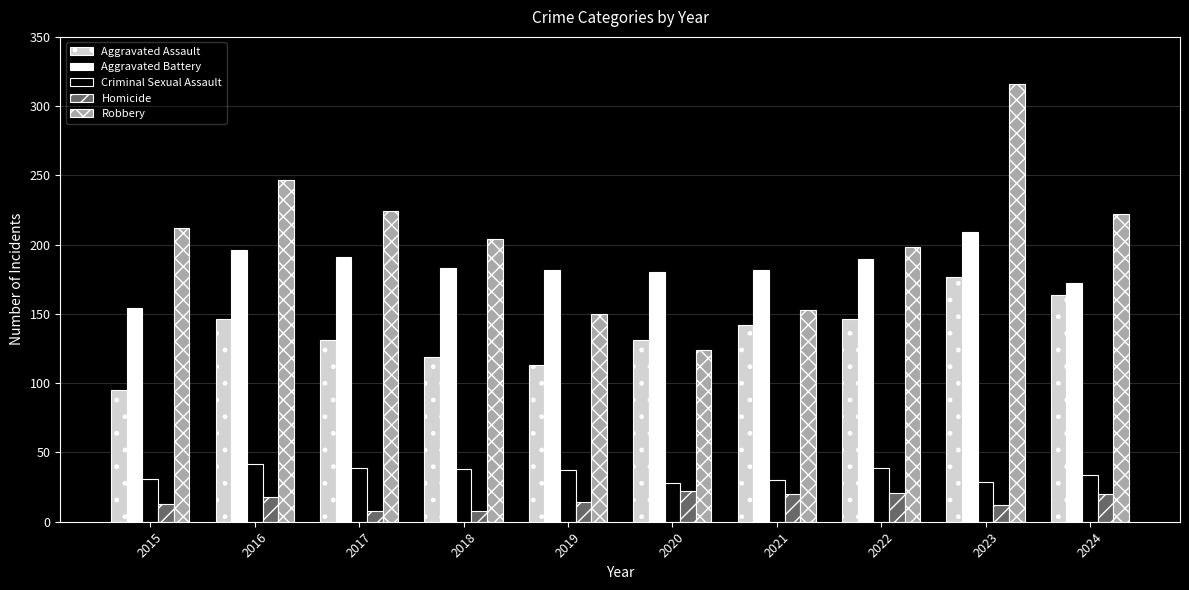

What is the maximum value shown in the chart?

316